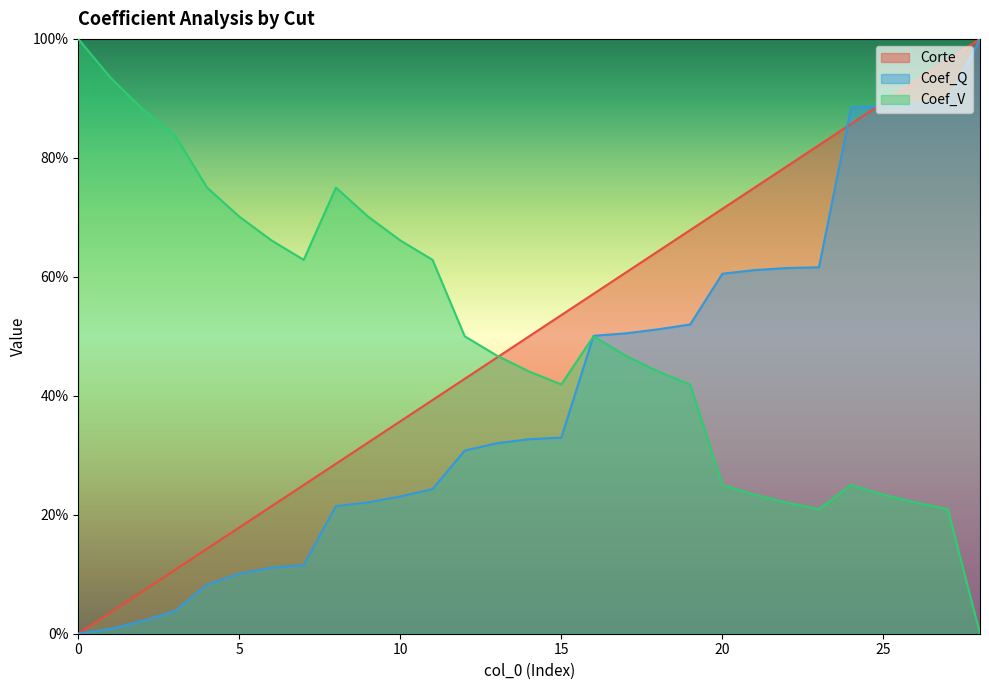

What is the value of the Corte point at the 14th from the left?

0.5